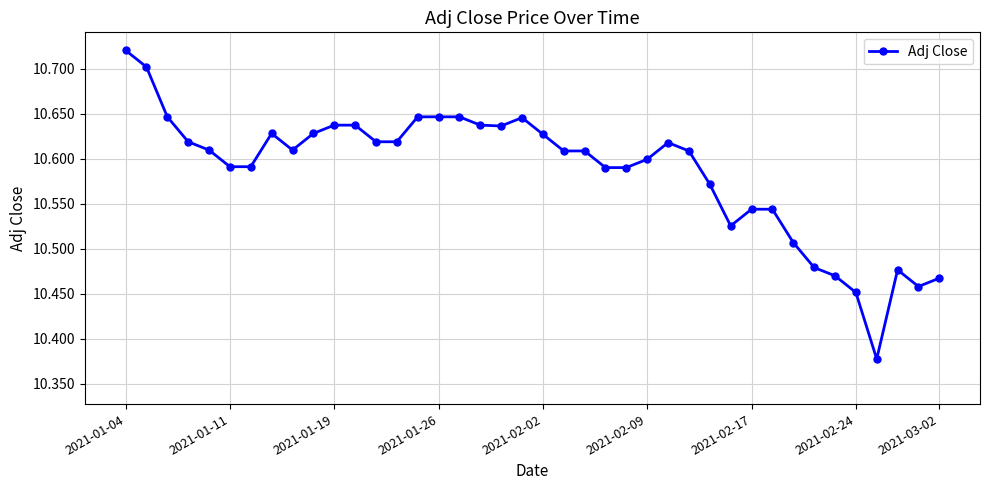

How many values are between 10 and 11?

40